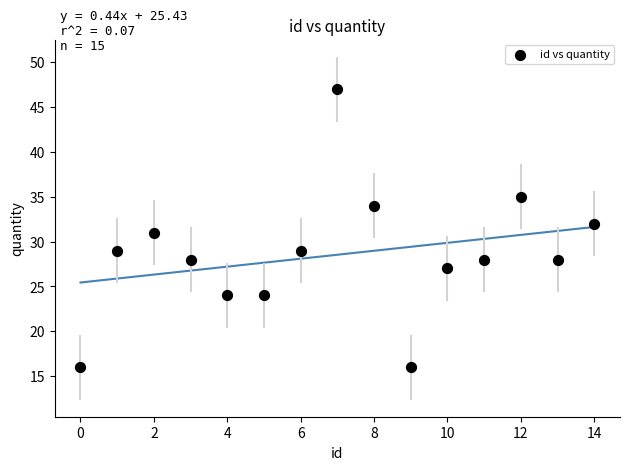

What is the range of Y values (max minus min)?

31